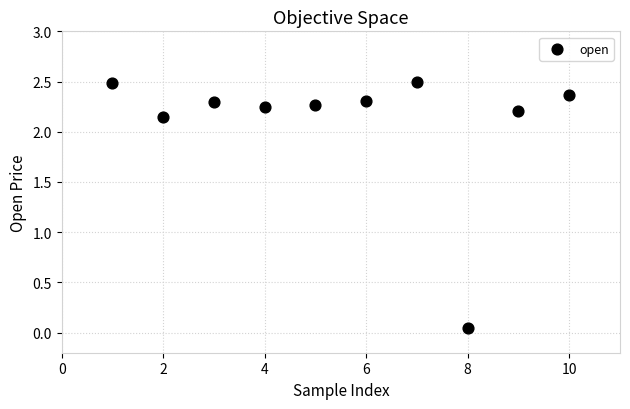

What is the average X value?

5.5